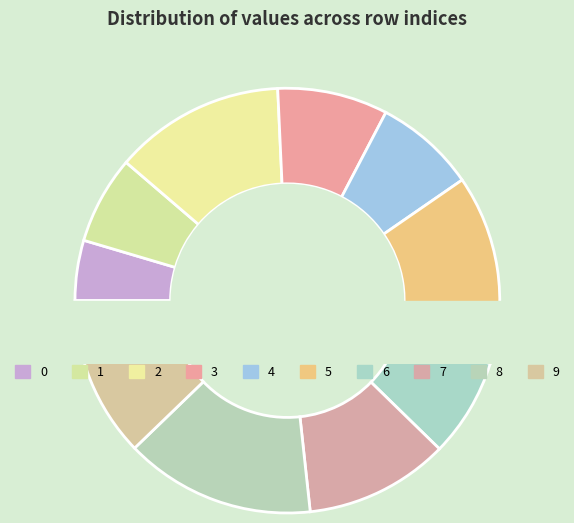

Which has a higher value, 8 or 1?

8